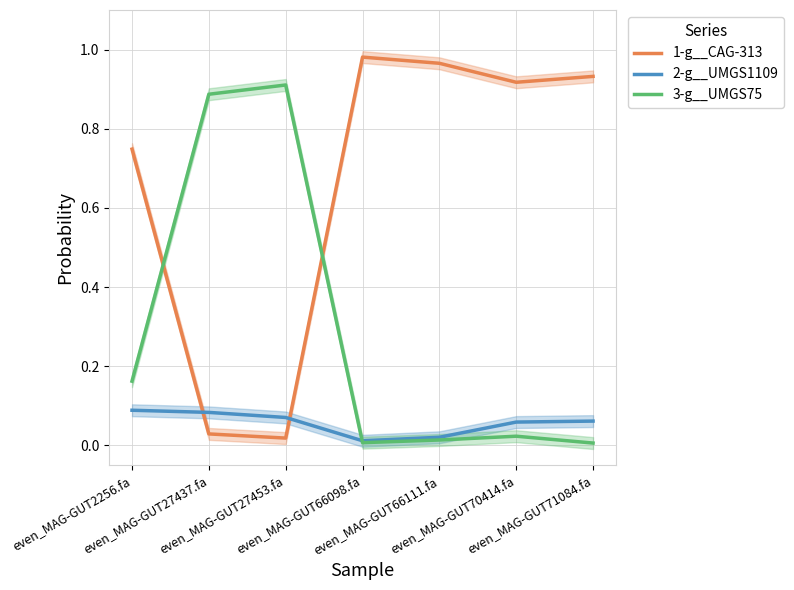

What is the average value of the 3-g__UMGS75 series?

0.3